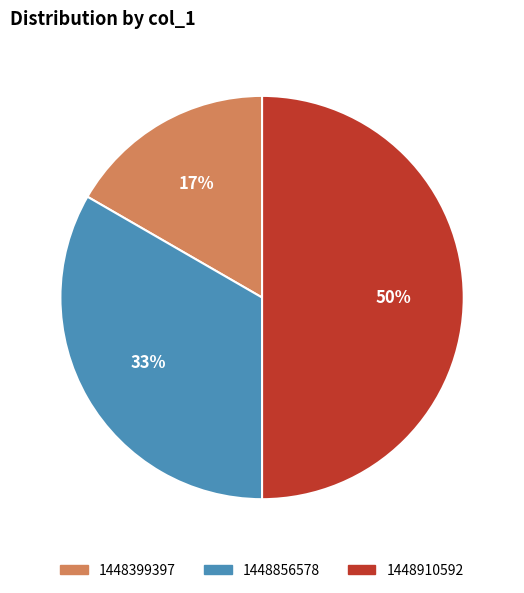

To the nearest percent, what is the difference between the largest and smallest slice percentages?

50%